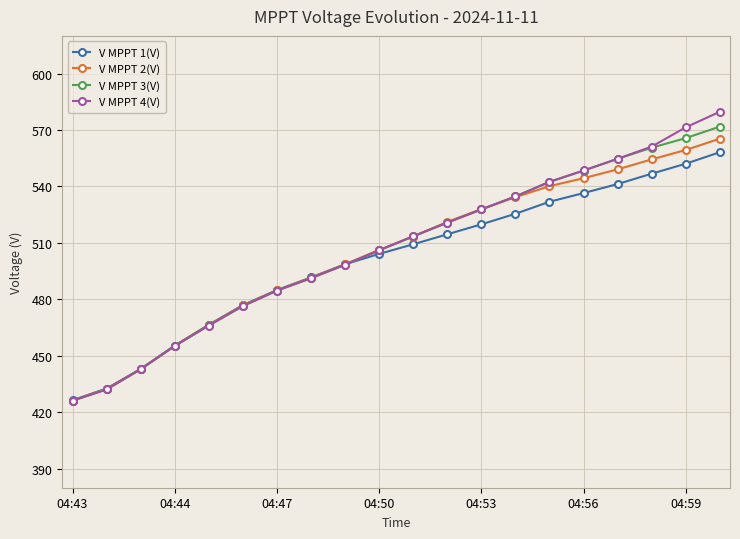

Which series has the widest spread of values?

V MPPT 4(V)